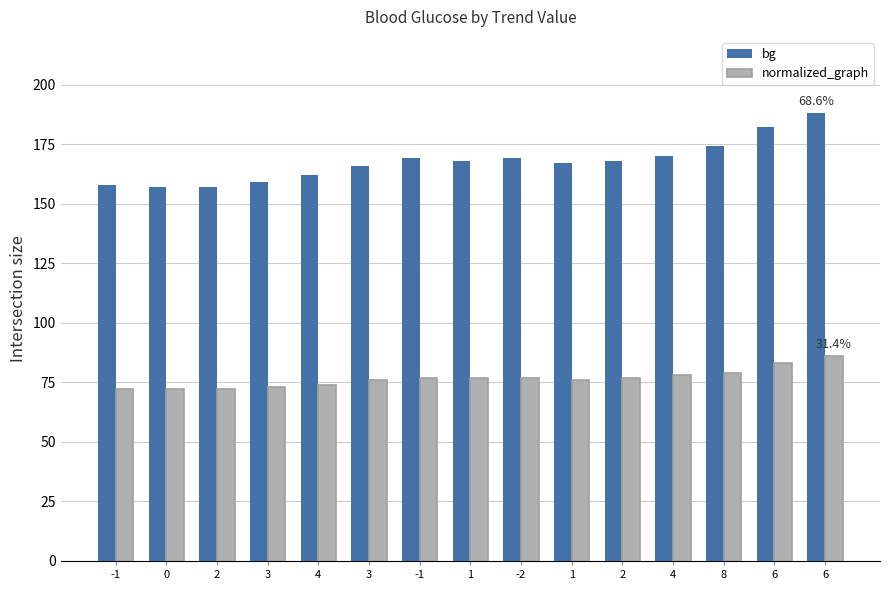

How many data points in normalized_graph are less than 77?

7